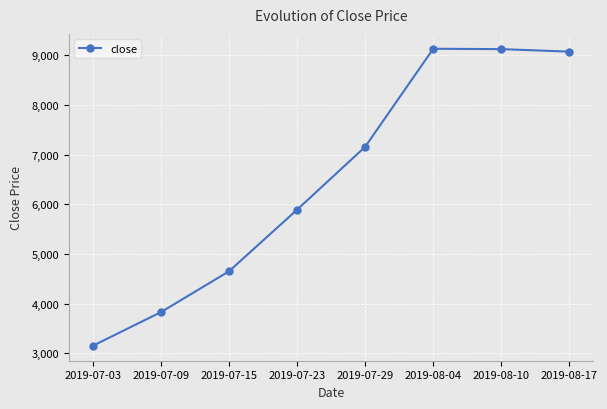

What is the minimum value shown in the chart?

3150